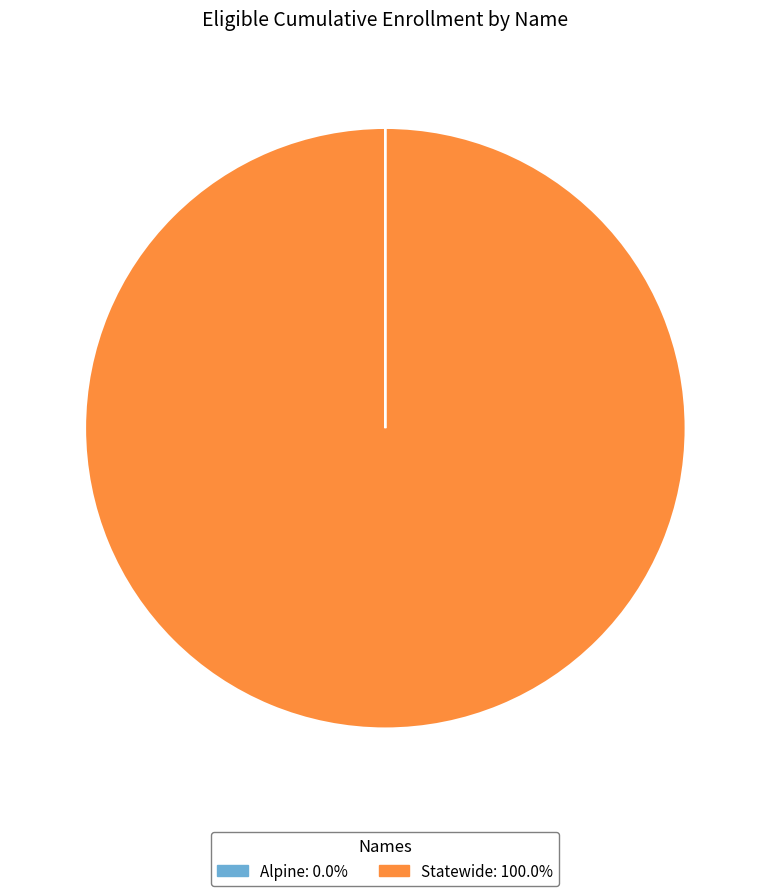

Does any single category account for the majority?

Yes